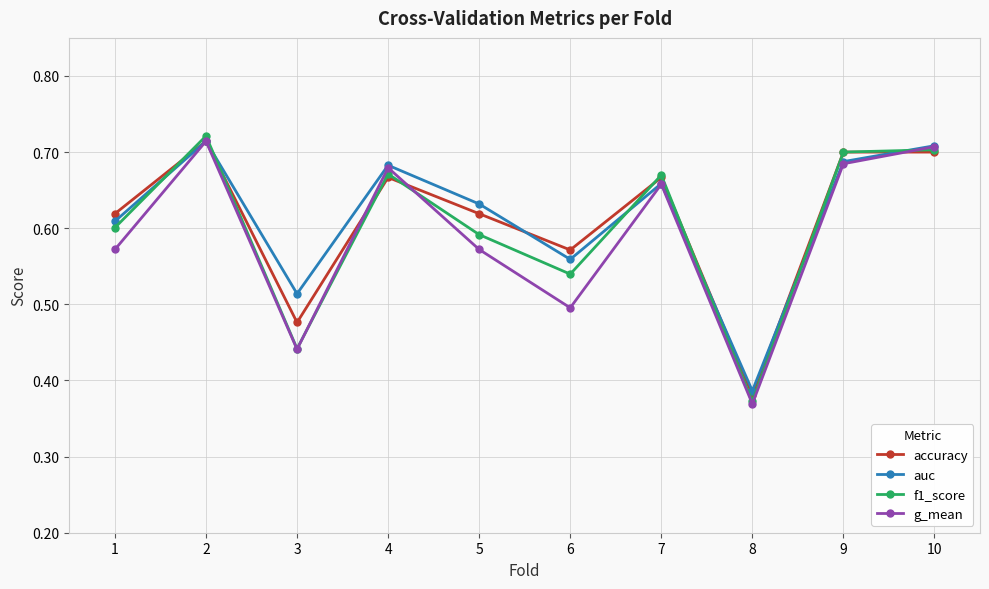

The value of f1_score at 5 is 0.9. True or false?

False